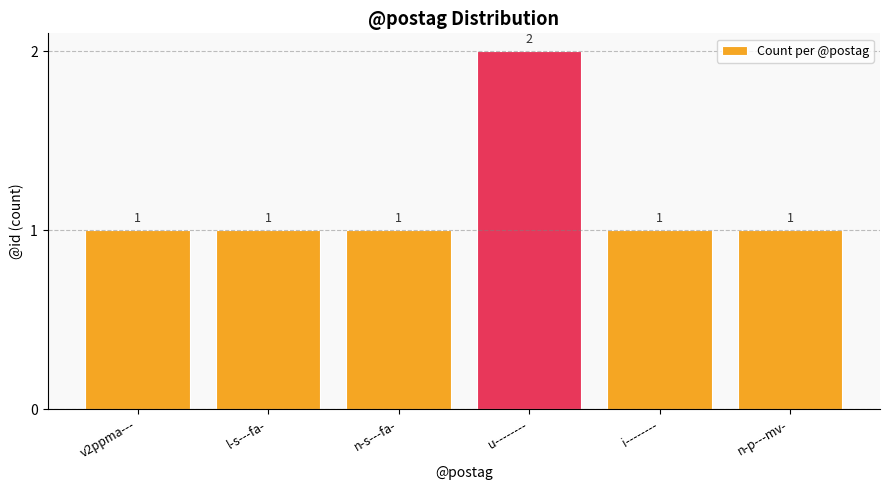

Which category has the highest value across all series?

u--------